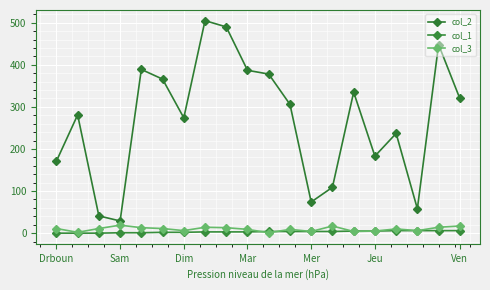

At how many categories does at least one series exceed 19?

20